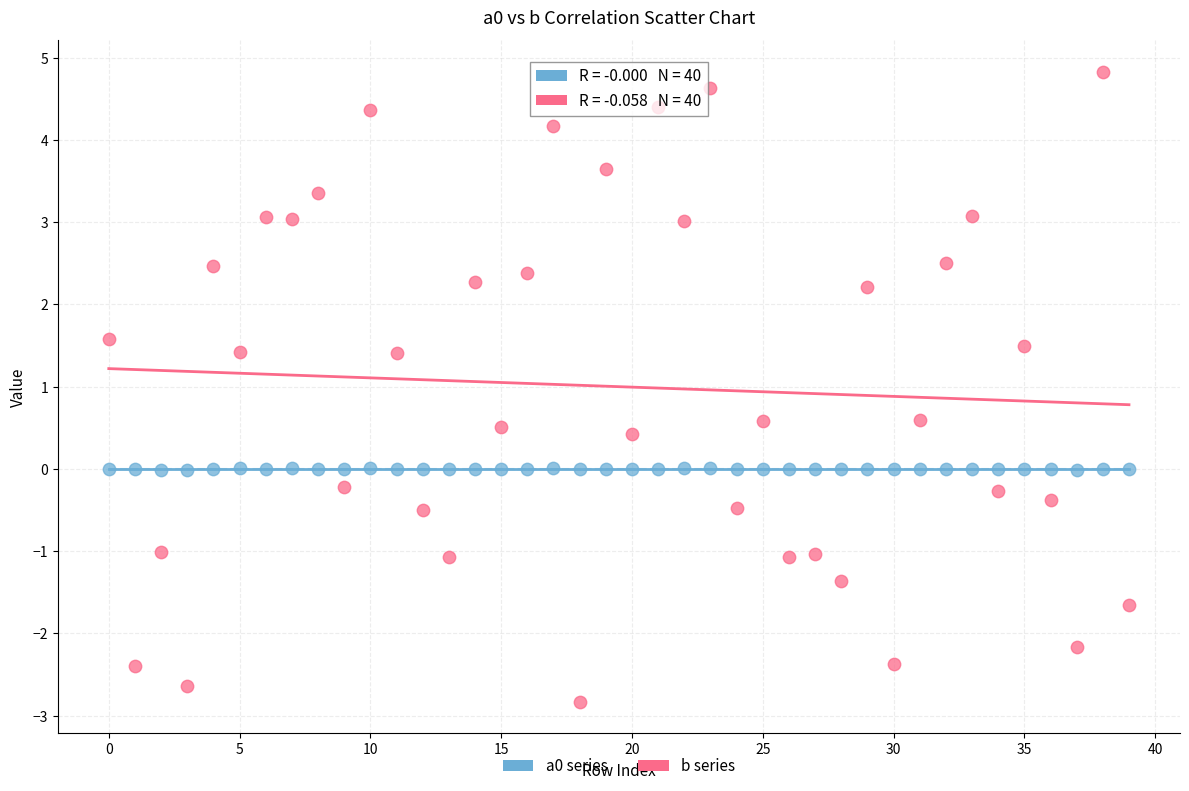

Which series has the widest spread of Y values?

b series